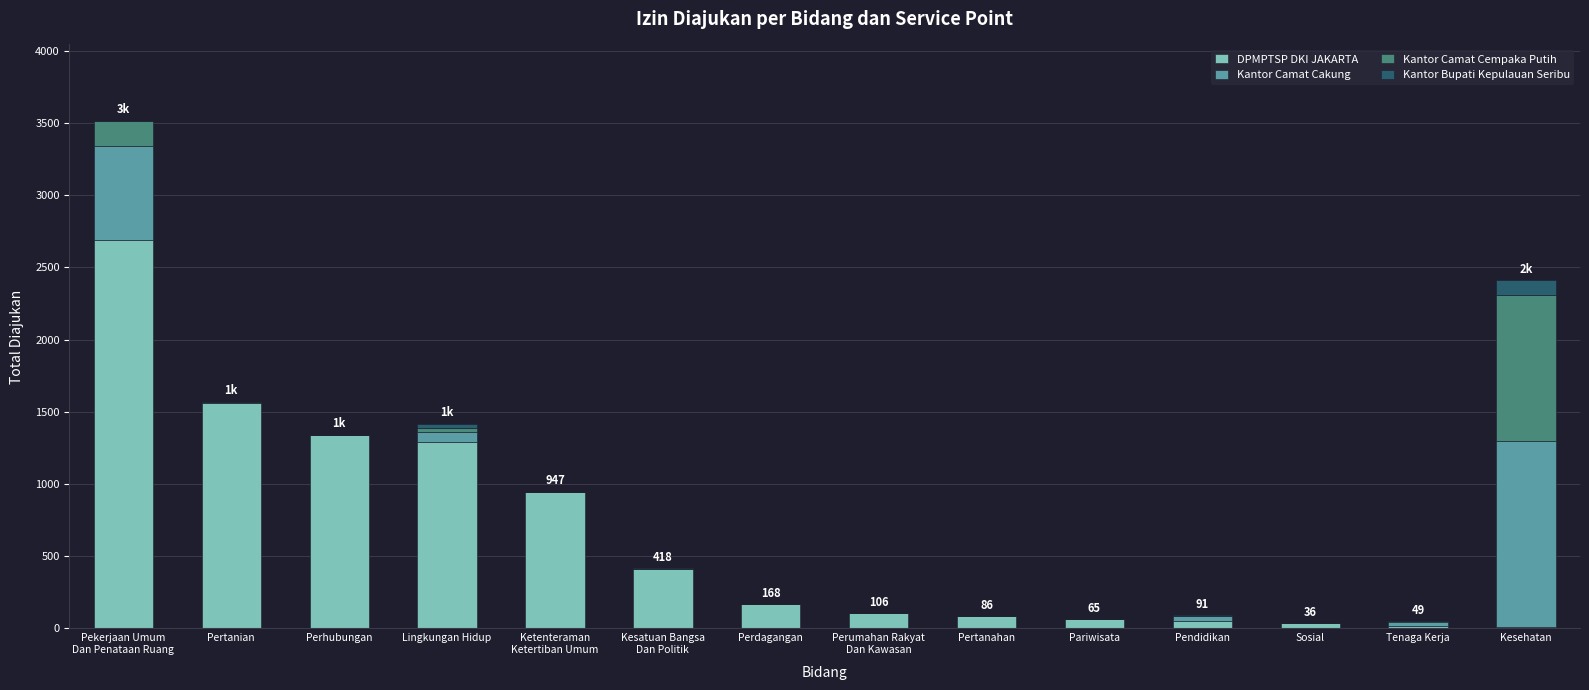

What value does the DPMPTSP DKI JAKARTA series have at Pendidikan, to the nearest 50?

50